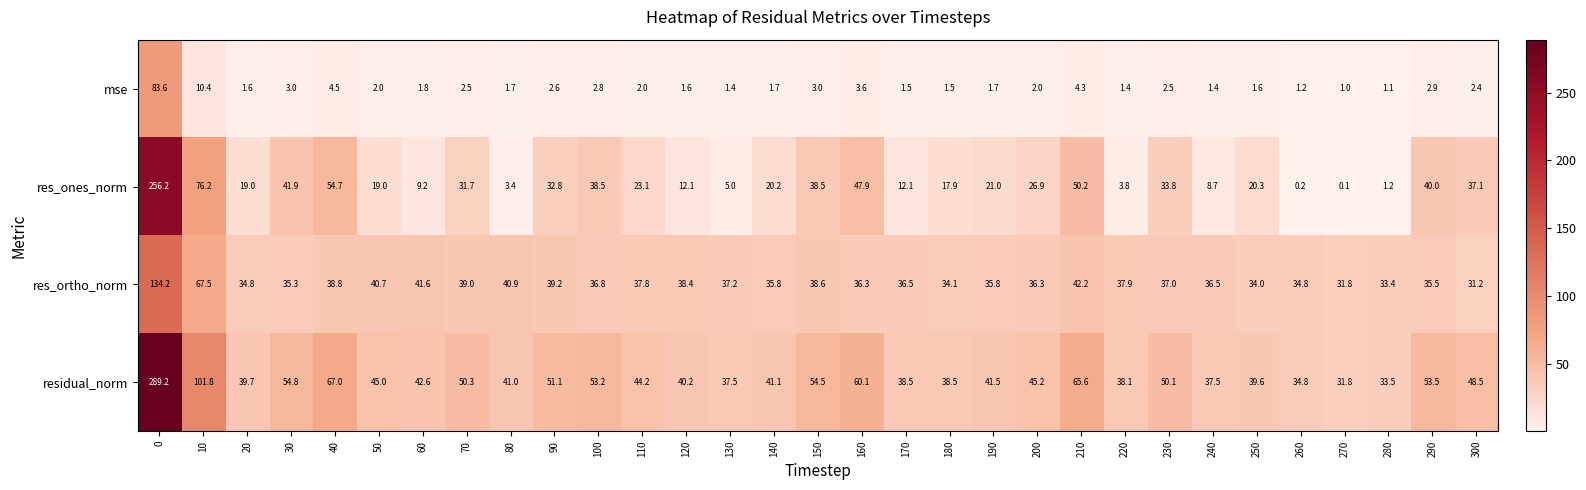

At 20, list the series in order from largest to smallest.

residual_norm, res_ortho_norm, res_ones_norm, mse